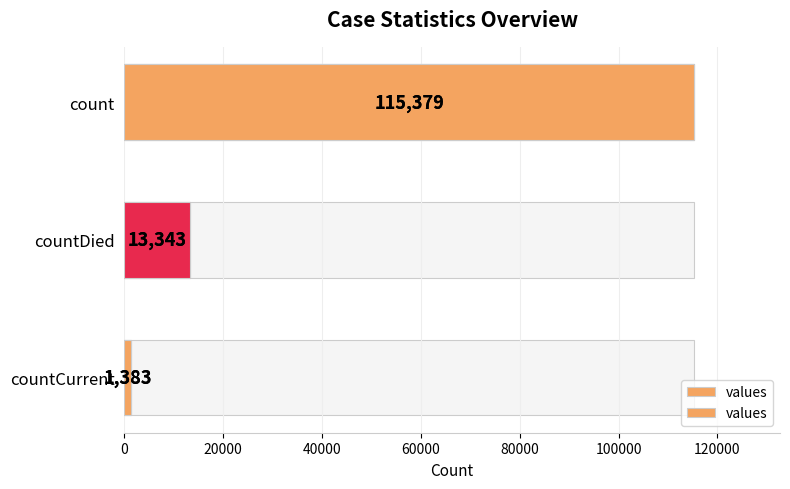

What is the sum of all values?

130105